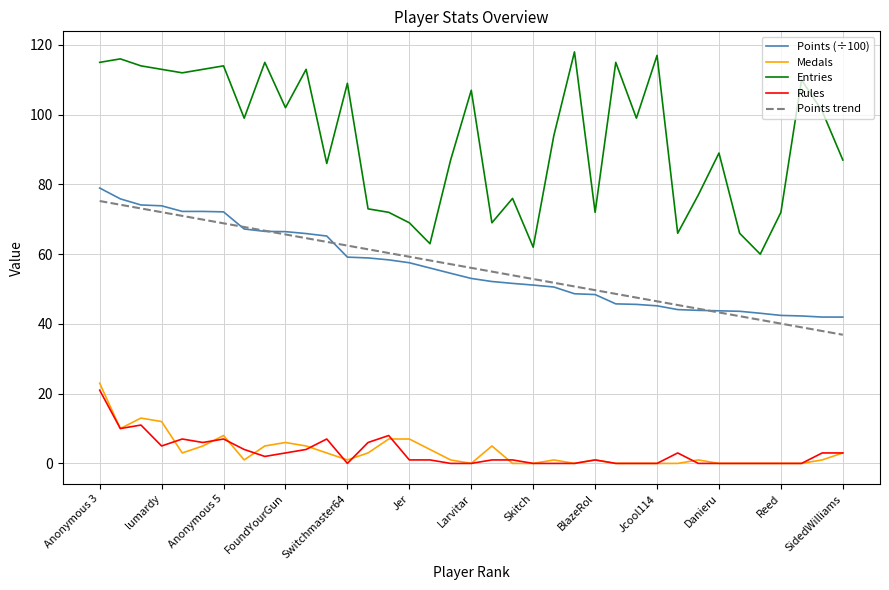

True or false: Points (÷100) and Rules cross at least once.

False